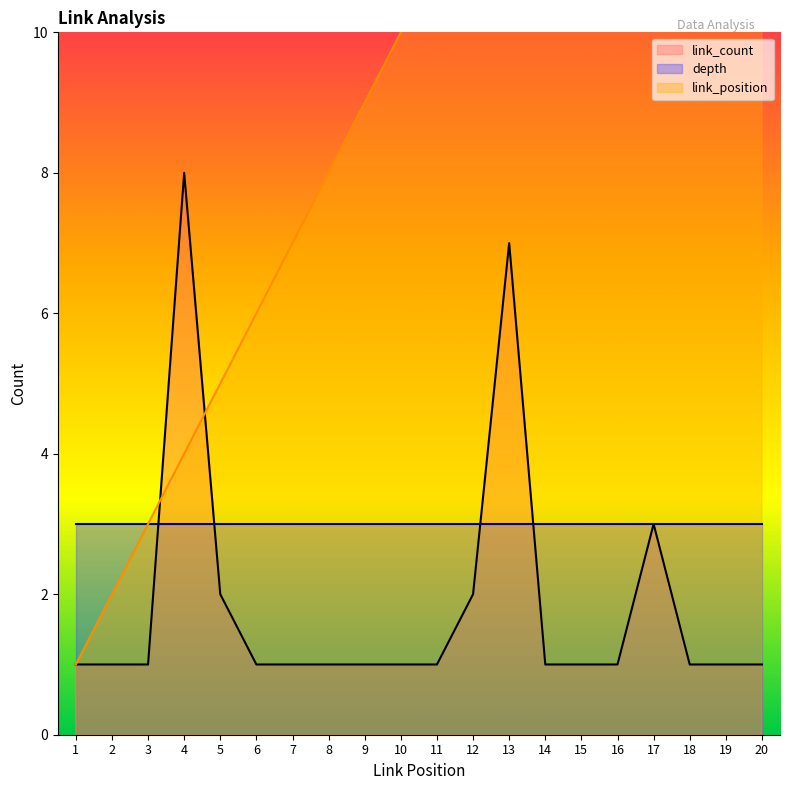

Where is the first local maximum for link_count?

4